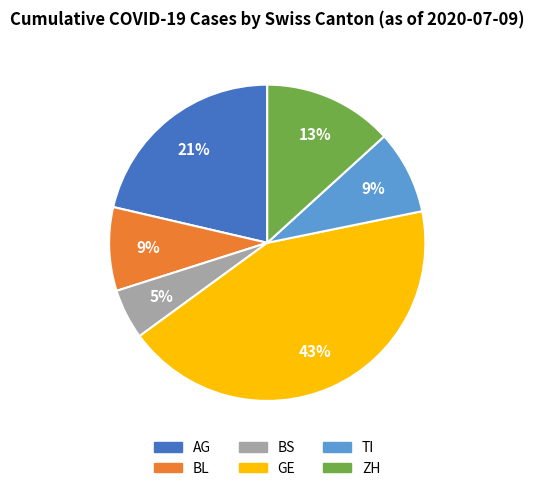

Does any single category account for the majority?

No